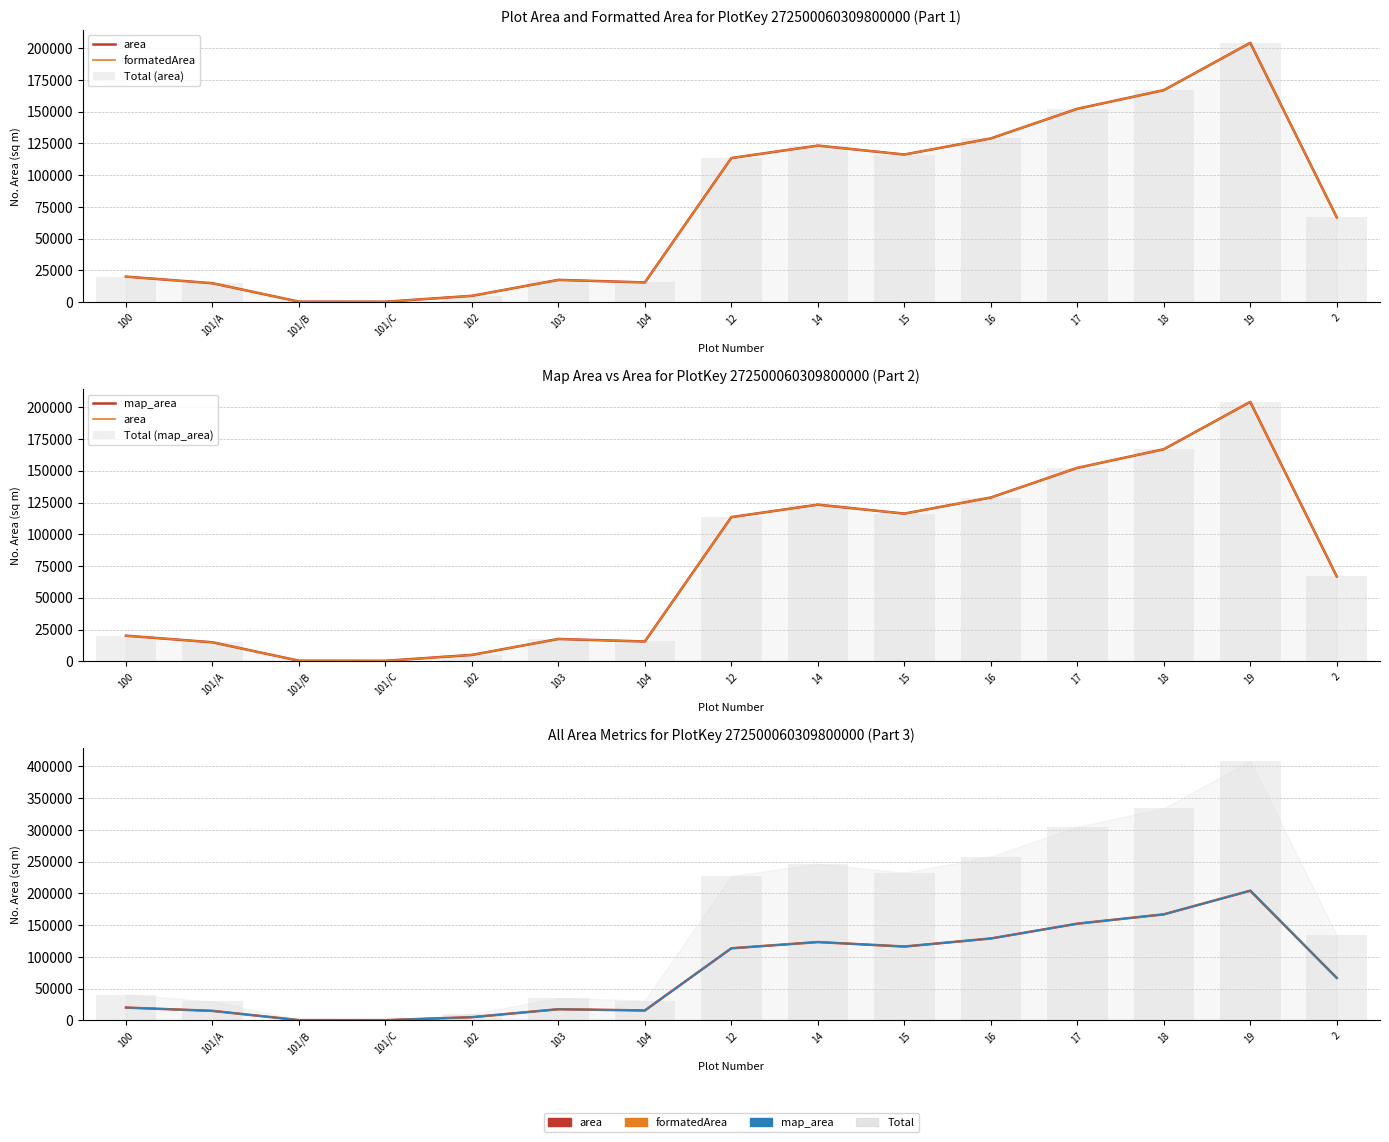

Between 12 and 101/A, which is larger?

12